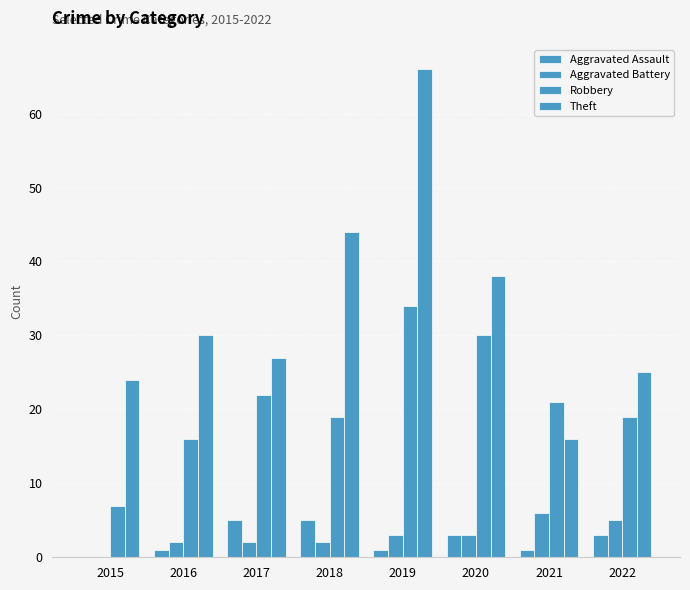

Count the number of categories in the chart.

8